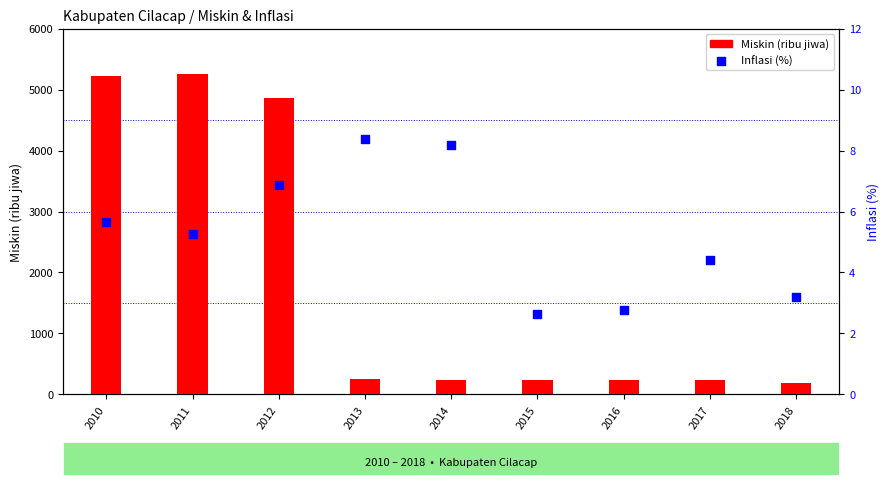

What are all the series names shown in the legend?

Miskin (ribu jiwa), Inflasi (%)